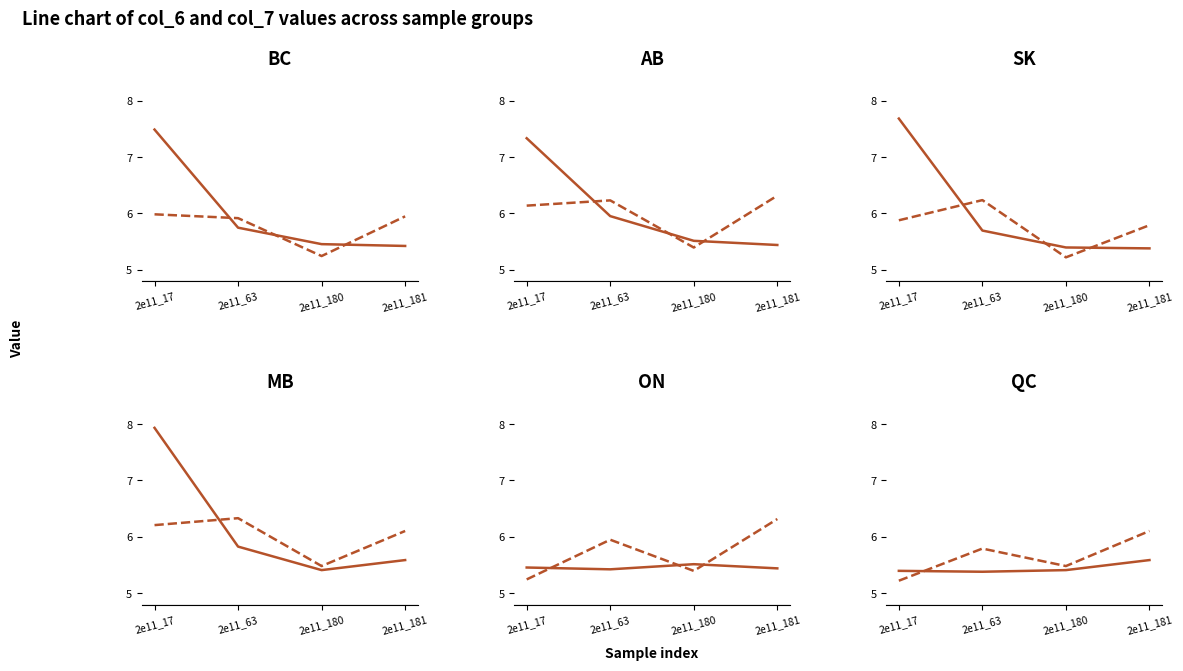

What is the lowest value of the col_7 series?

5.2